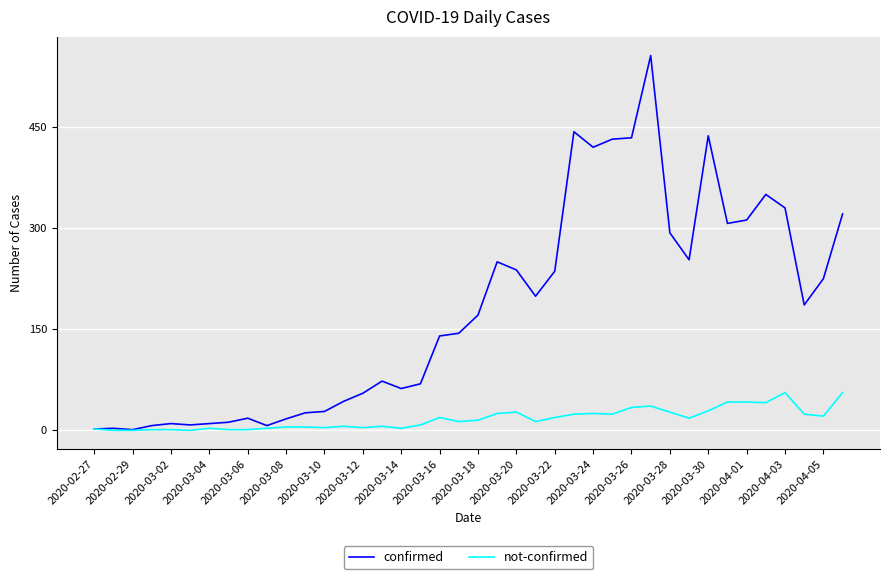

Which series has the widest spread of values?

confirmed